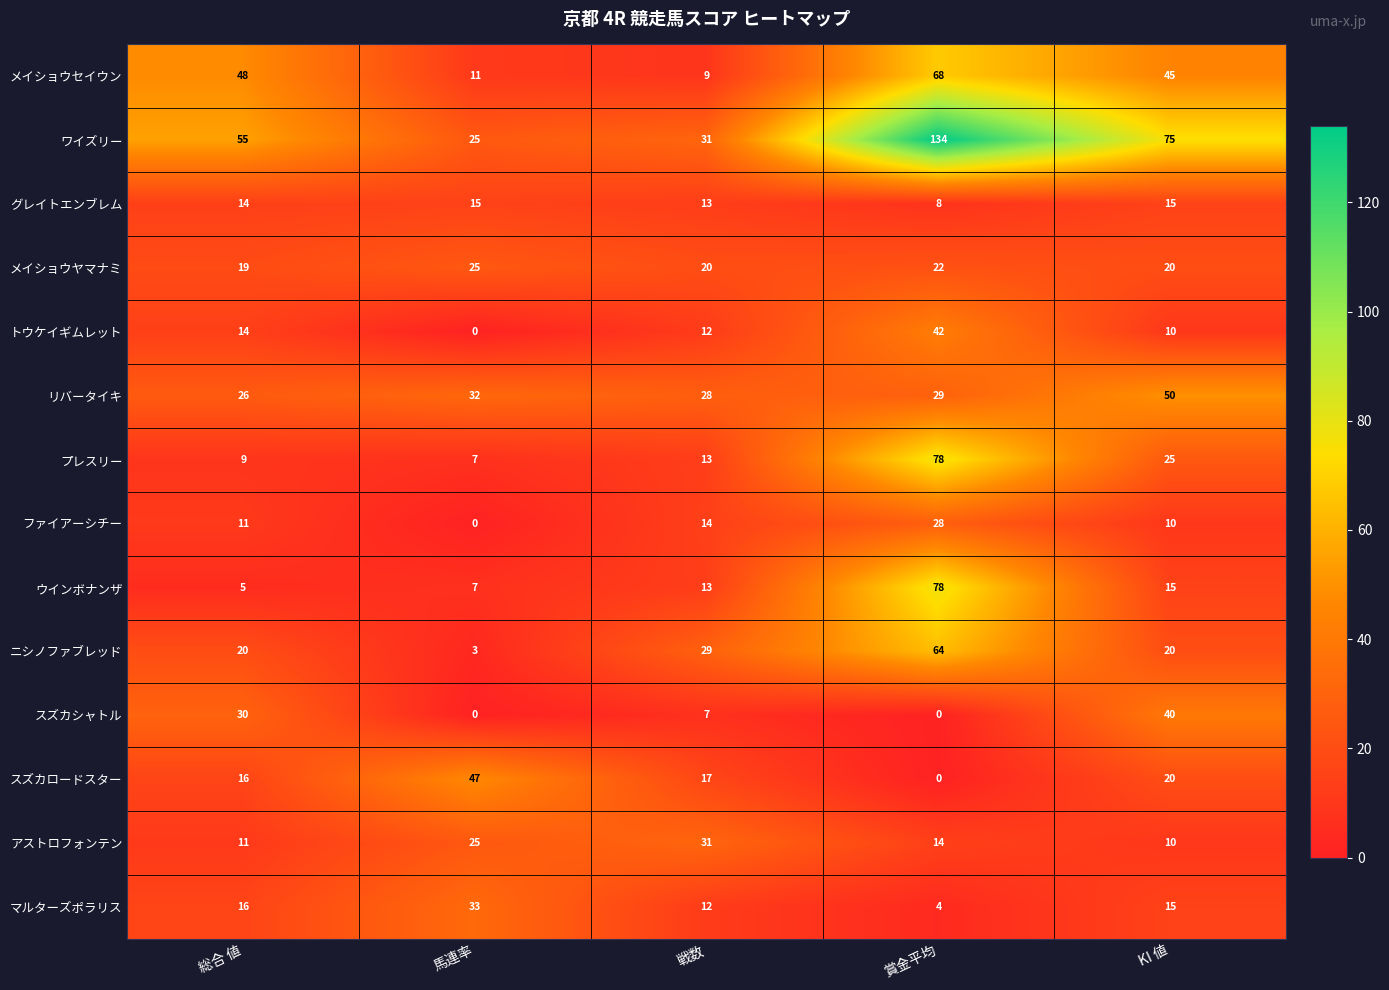

List the labels in order of アストロフォンテン value, largest first.

戦数, 馬連率, 賞金平均, 総合 値, KI 値